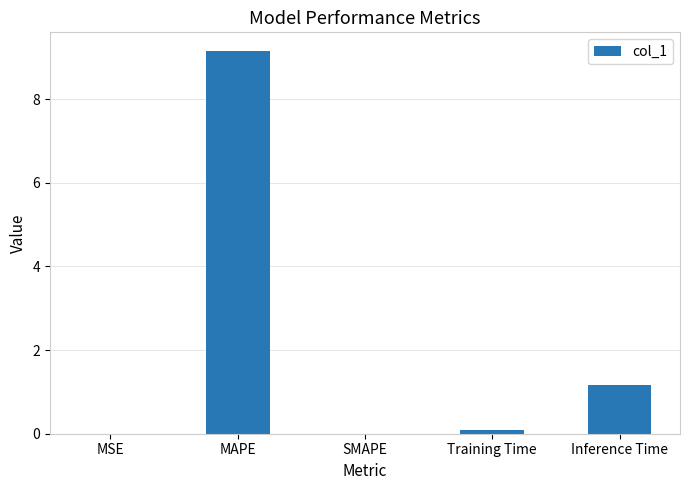

How many distinct data groups are displayed?

1